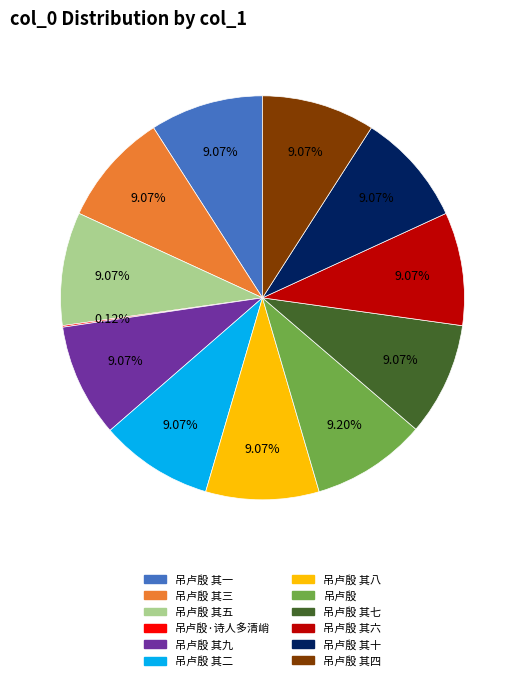

To the nearest percent, what portion does 吊卢殷 其十 represent?

9%